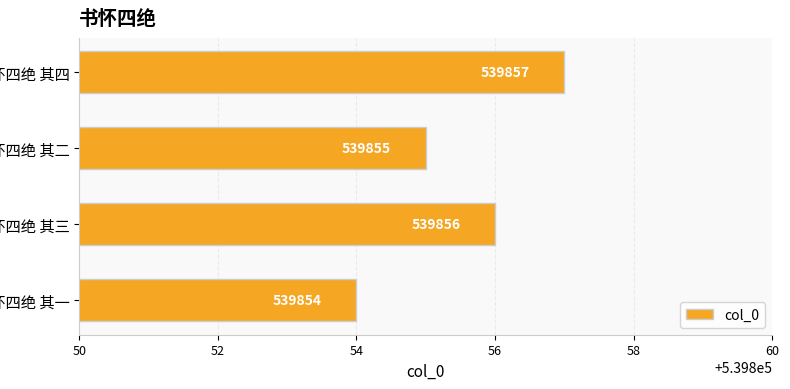

How many bars are there in total?

4